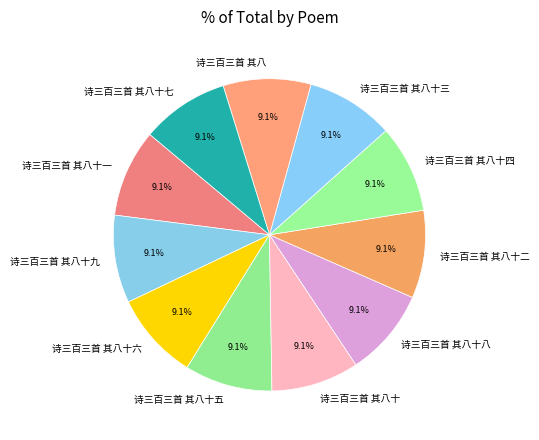

How many slices are in this pie chart?

11